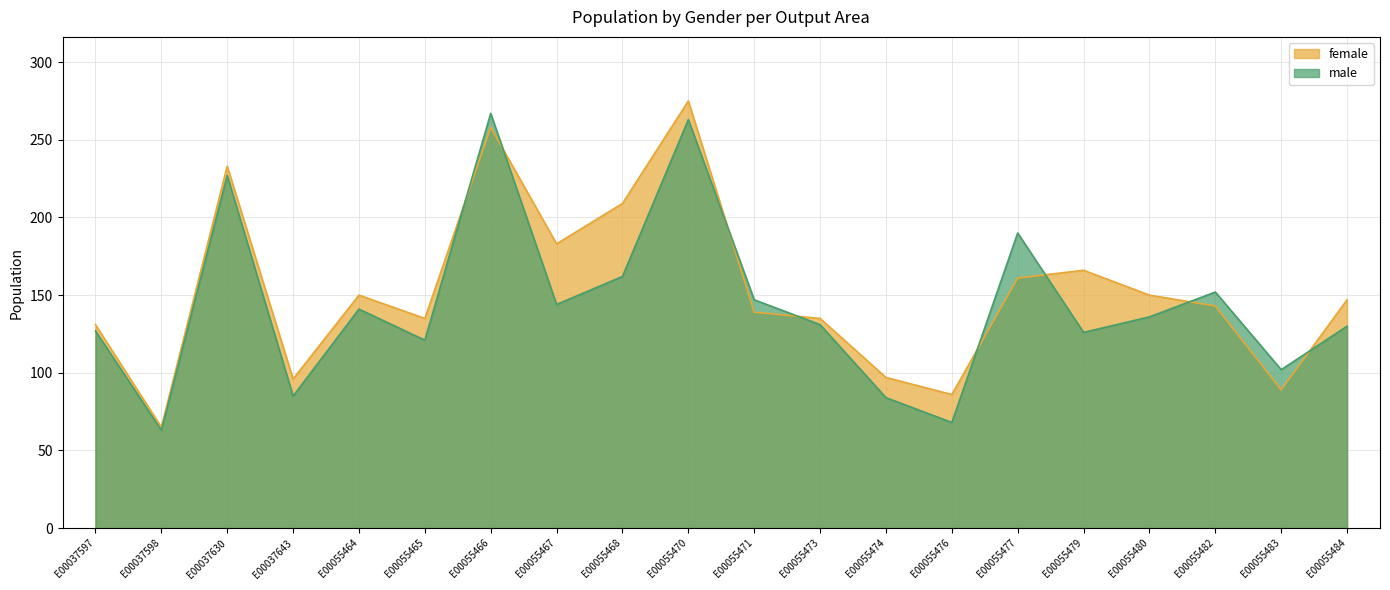

Does the chart display data point markers on the line(s)?

No